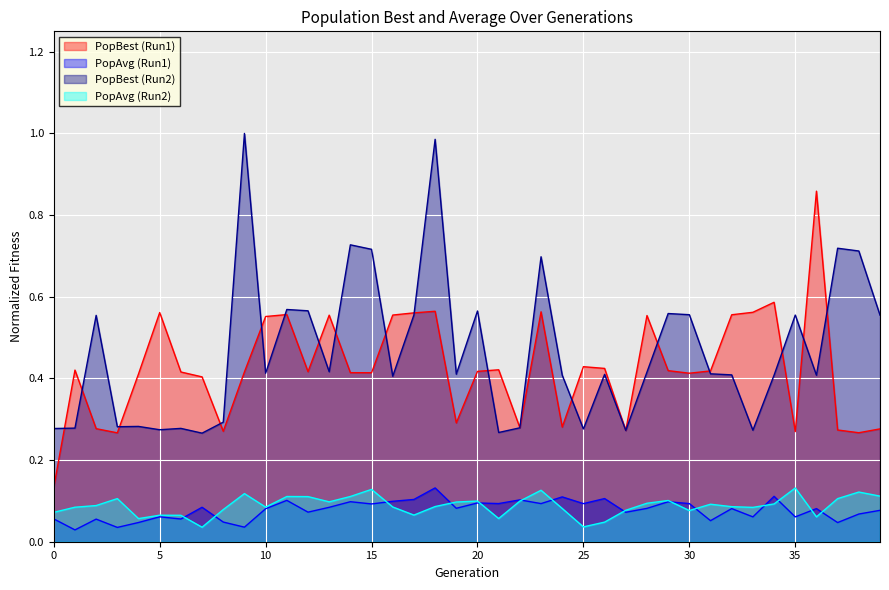

How many data points does each series have?

40